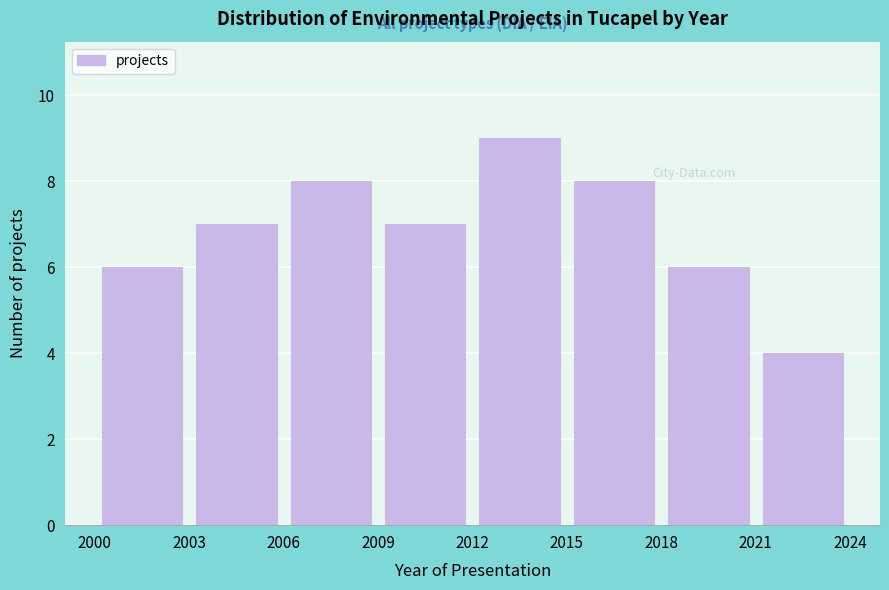

Which range on the x-axis has the tallest bar?

2012 to 2015